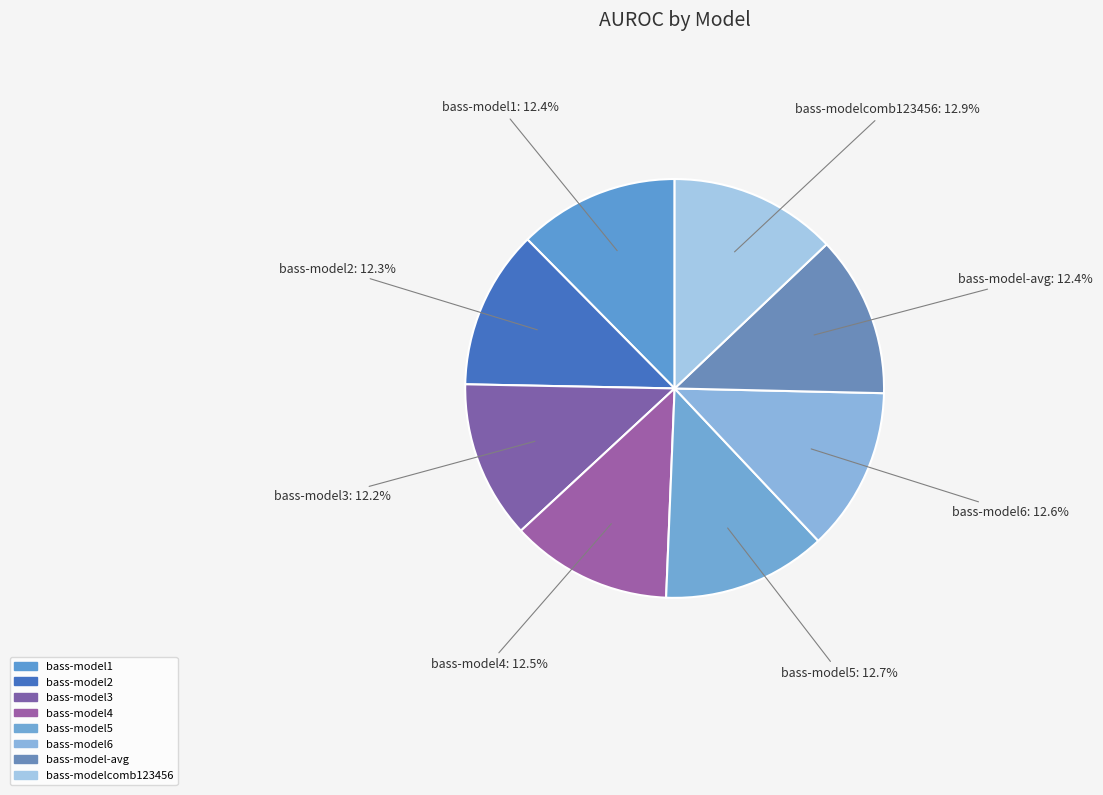

The bass-model6 slice represents 13% of the pie. True or false?

True